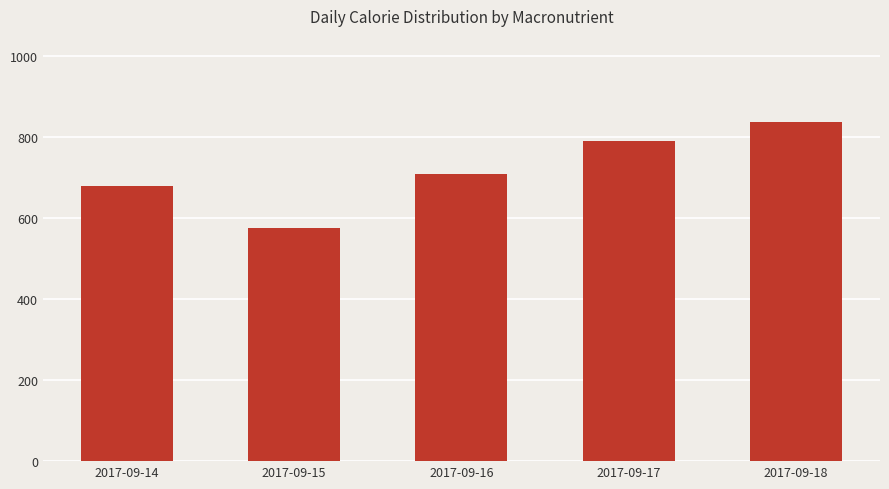

Between 2017-09-15 and 2017-09-14, which is larger?

2017-09-14